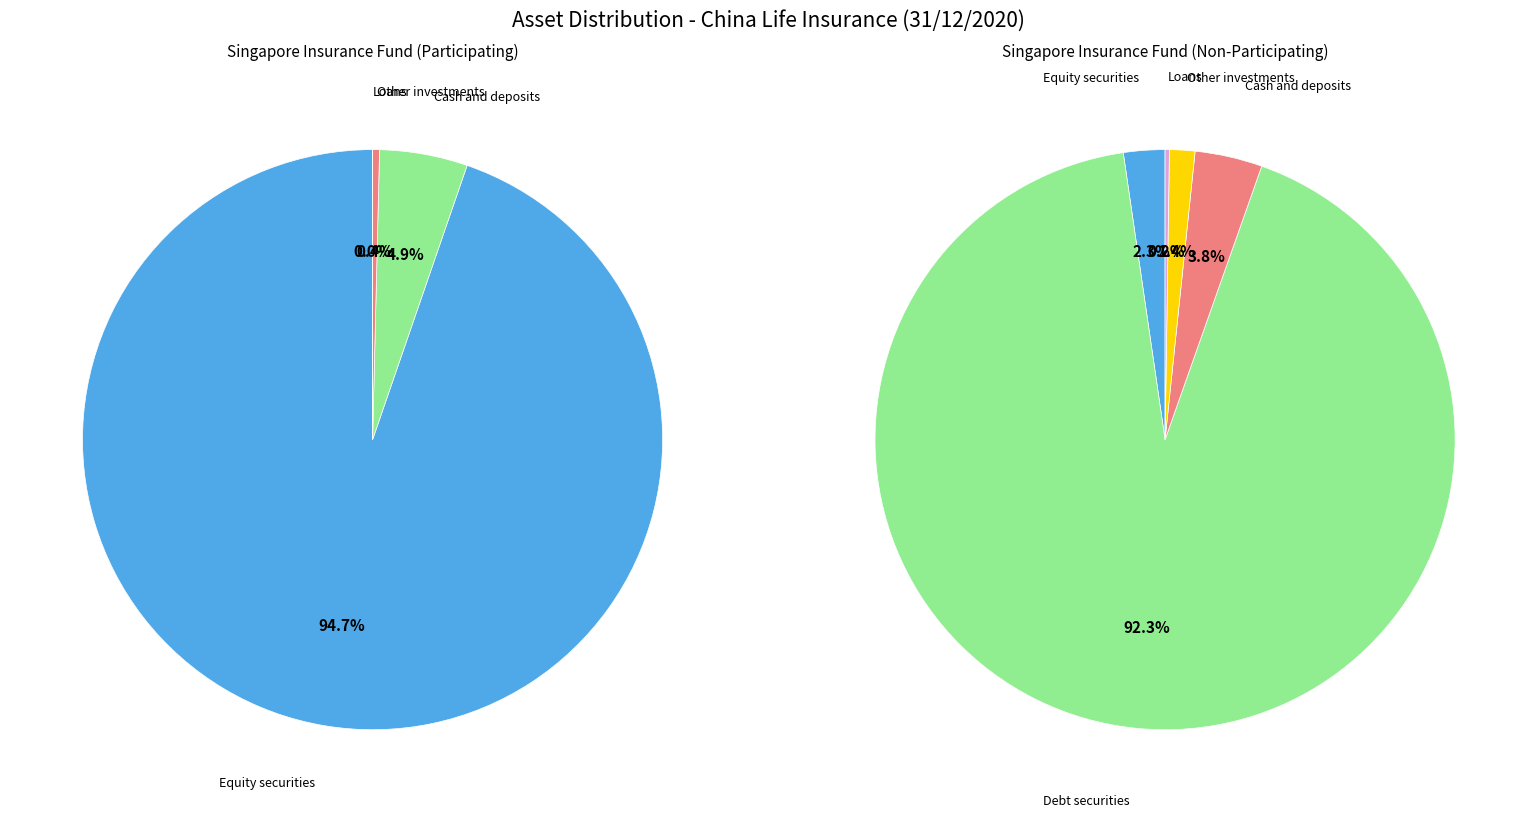

Combined, do Debt securities (listed) and Loans account for over 50%?

No